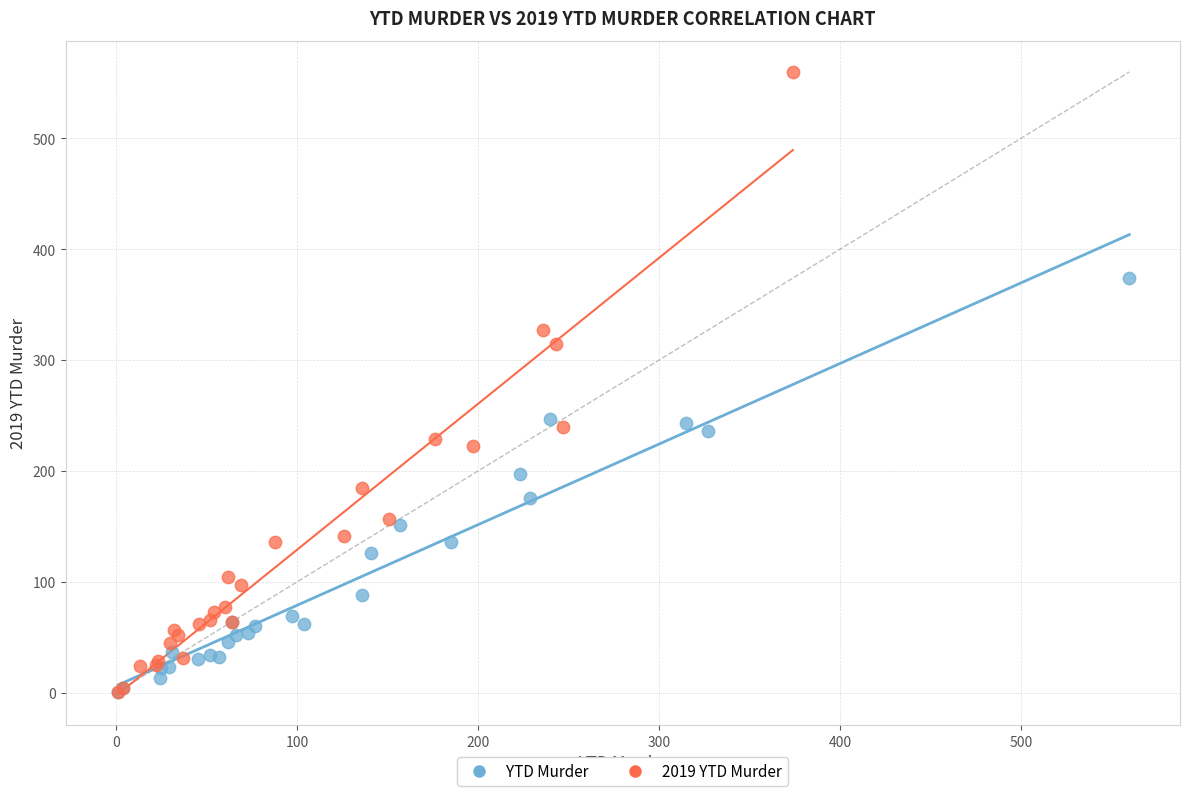

Which series has the widest spread of Y values?

2019 YTD Murder